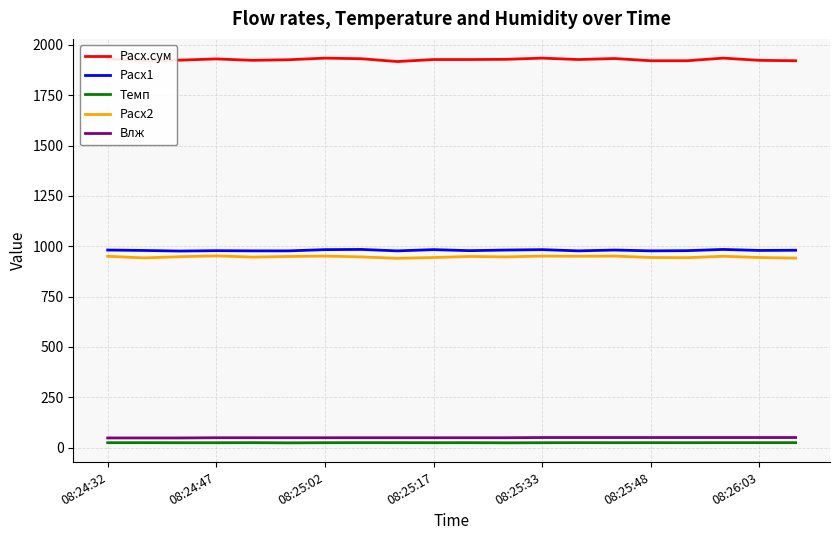

What is the average value of the Темп series?

24.3